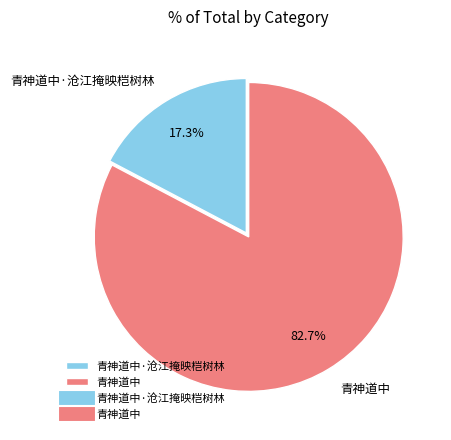

The 青神道中·沧江掩映桤树林 slice represents 25% of the pie. True or false?

False